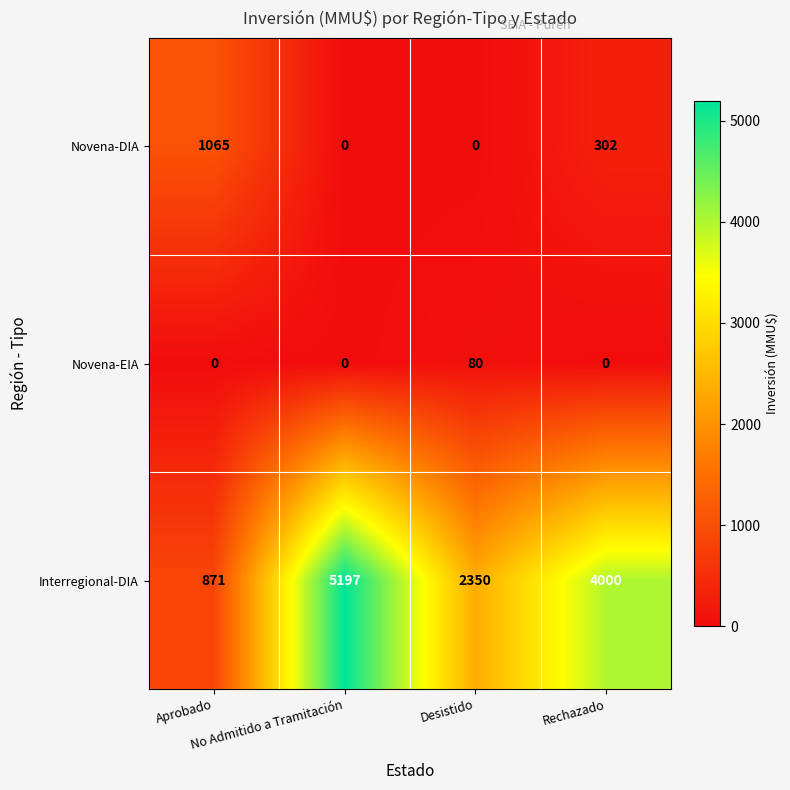

What is the spread (max minus min) of values at Desistido?

2350